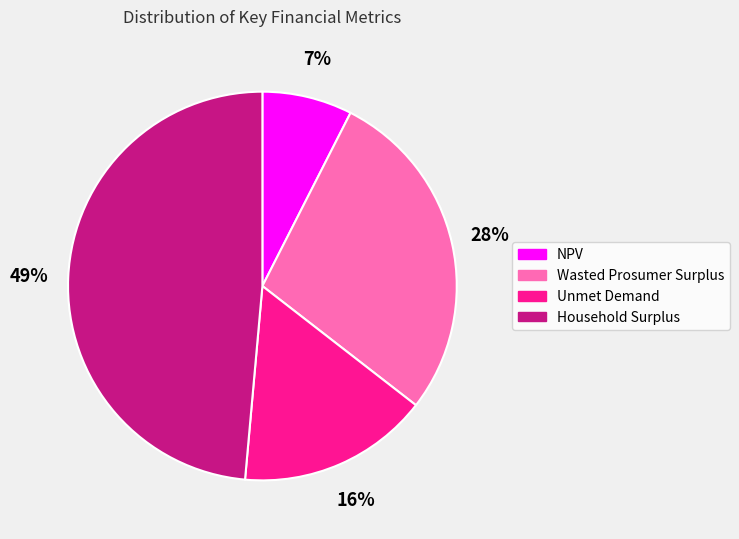

Does Unmet Demand represent more than half of the total?

No